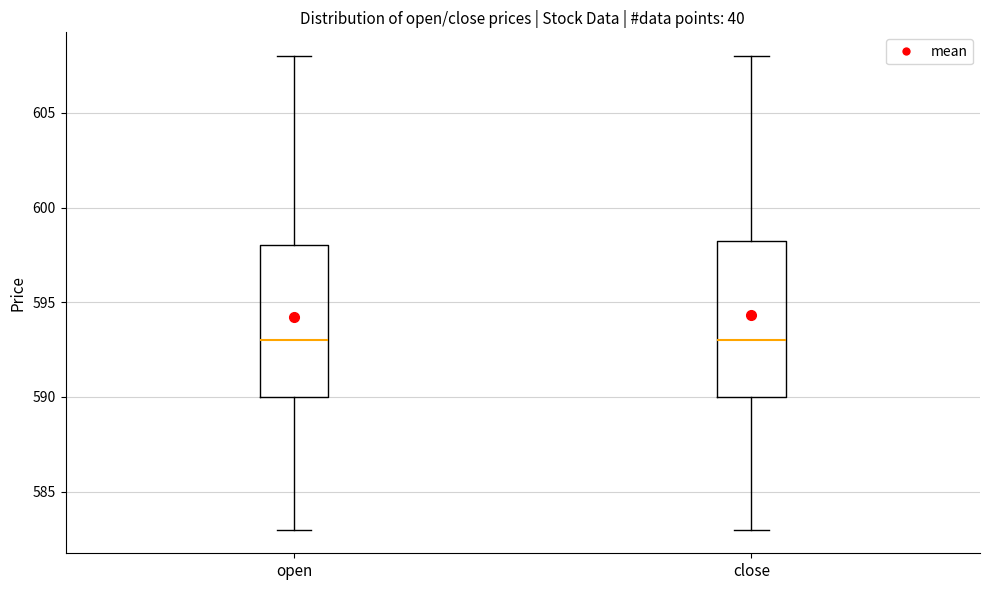

Reading left to right, transcribe this box plot: for each box, give where its median line is, the range the box spans, and where its two whiskers end, as read against the y-axis. The values are not printed on the chart, so give them approximately, as read against the axis.

open: median 593.0, box 590.0 to 598.0, whiskers 583.0 to 608.0
close: median 593.0, box 590.0 to 598.5, whiskers 583.0 to 608.0